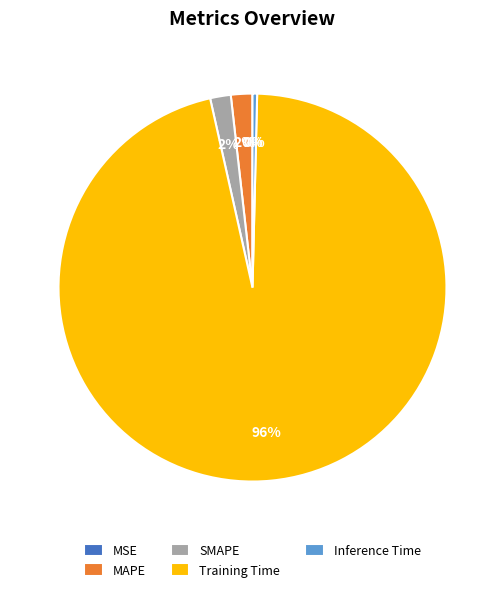

Between Training Time and MSE, which is larger?

Training Time